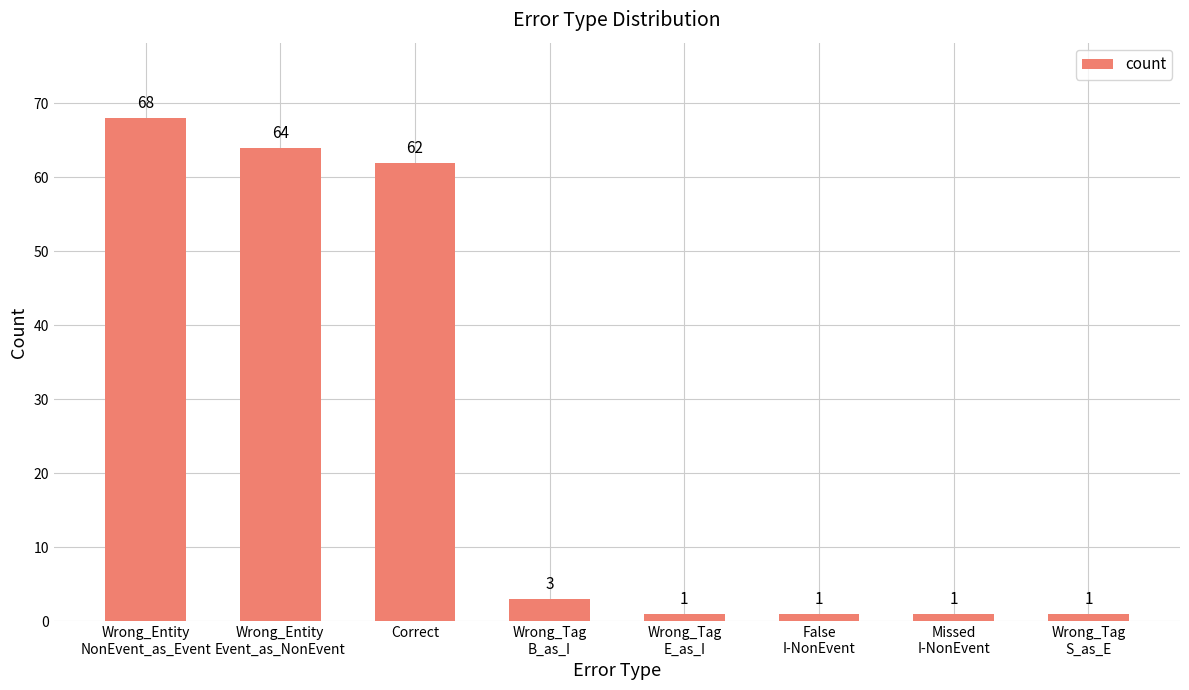

What position from the left is Wrong_Tag
B_as_I?

4